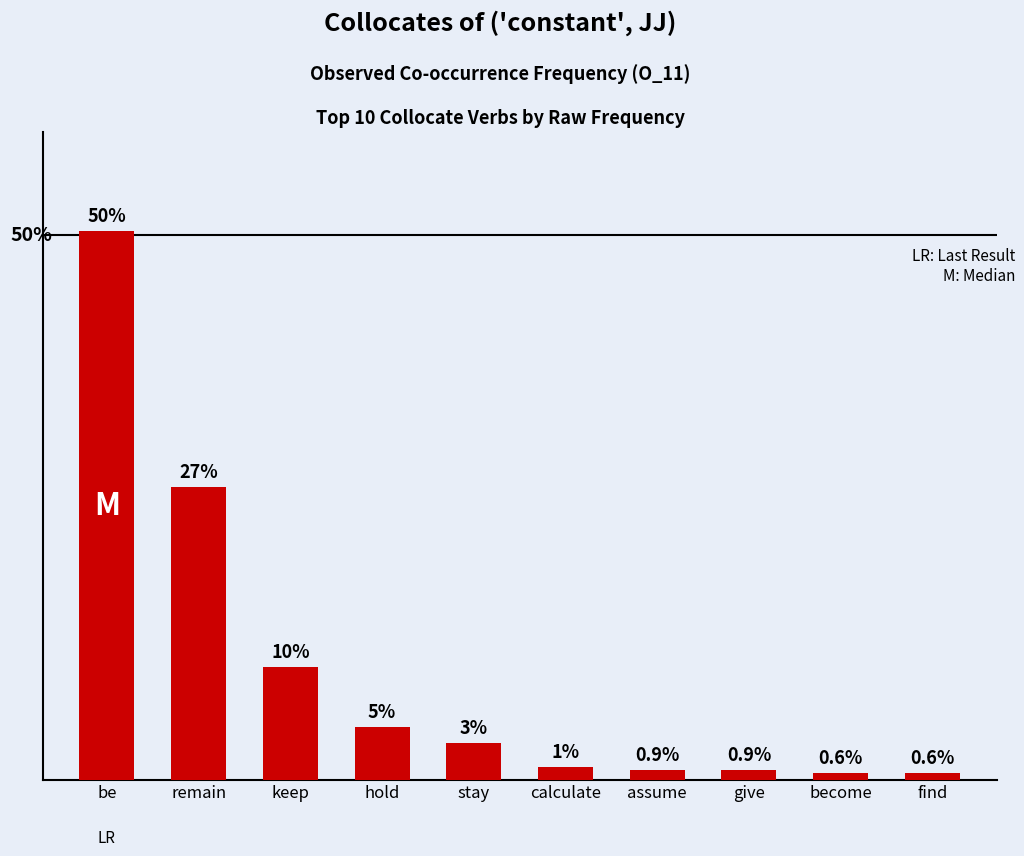

Are the bars horizontal?

No